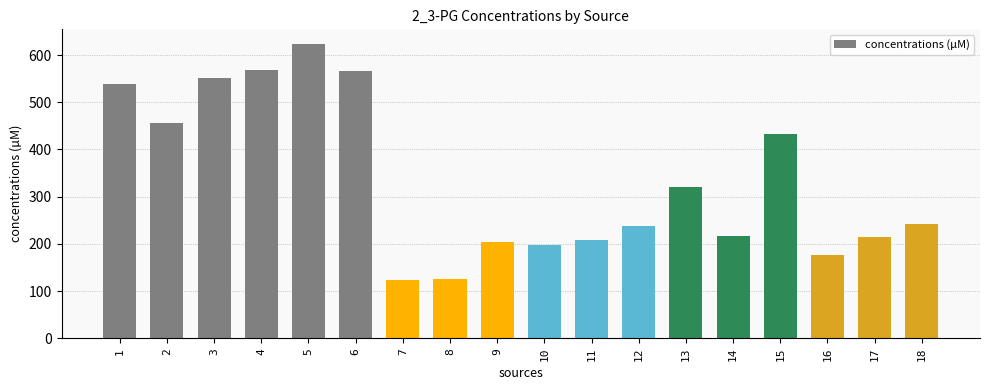

Which category has the highest value across all series?

5